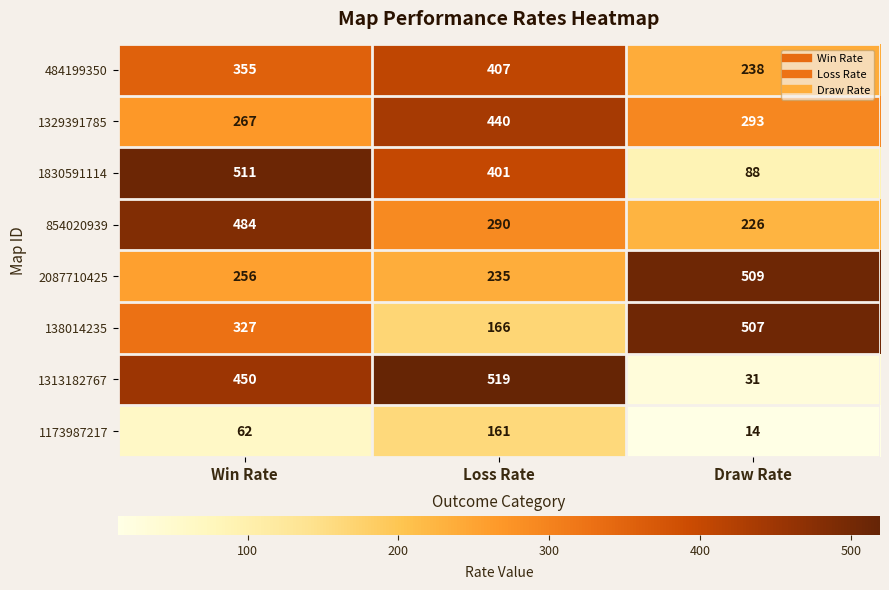

How many 1173987217 values are between 14 and 161?

3